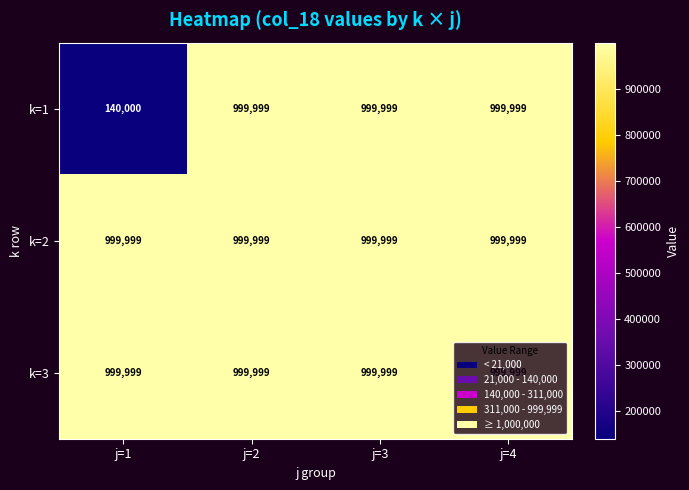

How many series are shown in this chart?

3